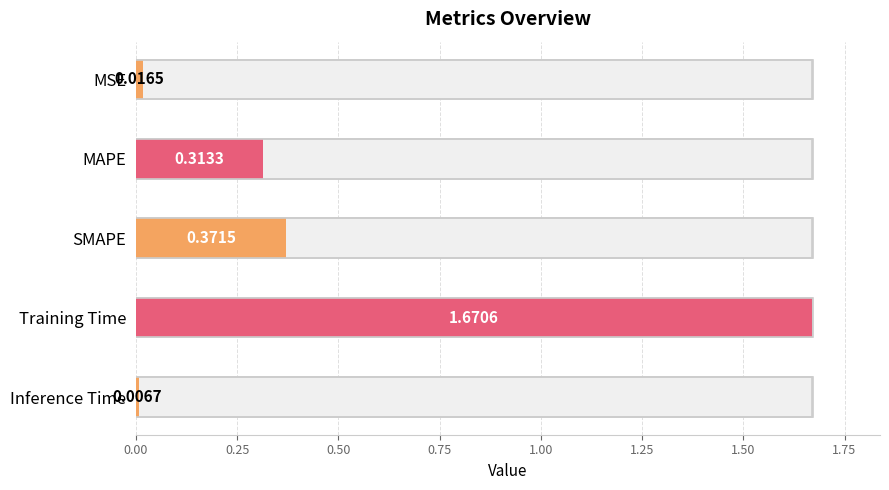

Rank the categories by value from highest to lowest.

Training Time, SMAPE, MAPE, MSE, Inference Time